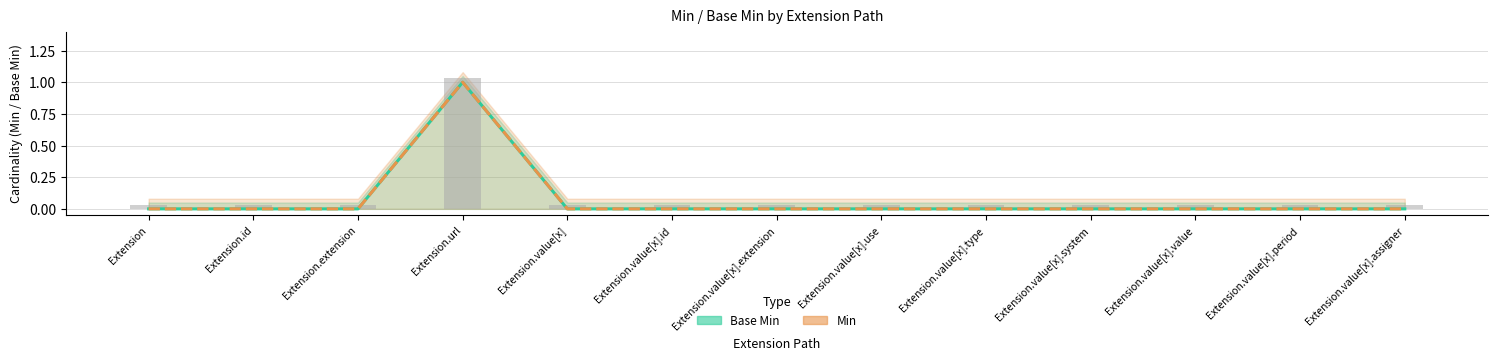

Which series has the widest spread of values?

Base Min (line)